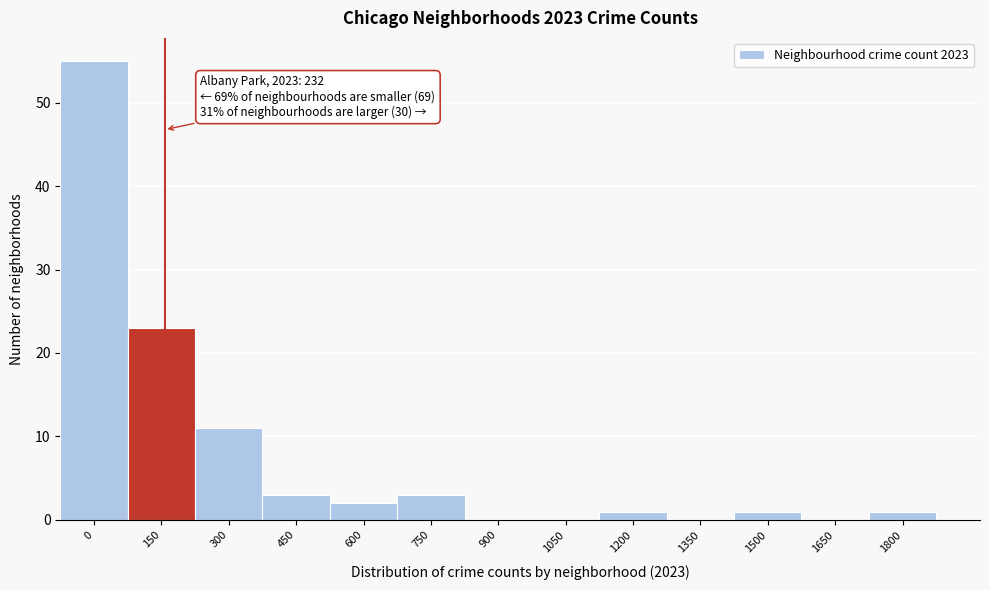

Reading left to right, what are all the values shown in this chart?

0=55	150=23	300=11	450=3	600=2	750=3	900=0	1050=0	1200=1	1350=0	1500=1	1650=0	1800=1